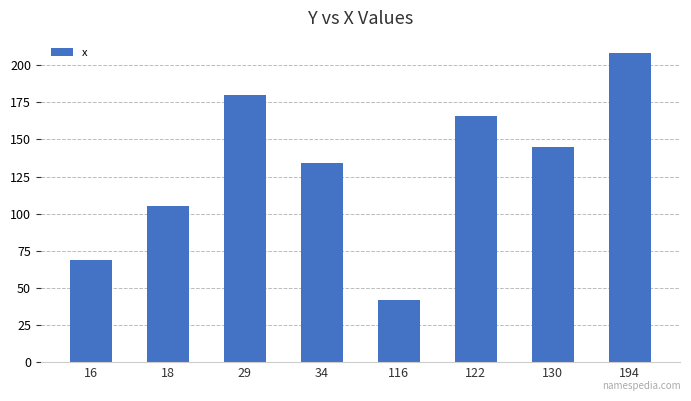

List the labels in order of value, largest first.

194, 29, 122, 130, 34, 18, 16, 116